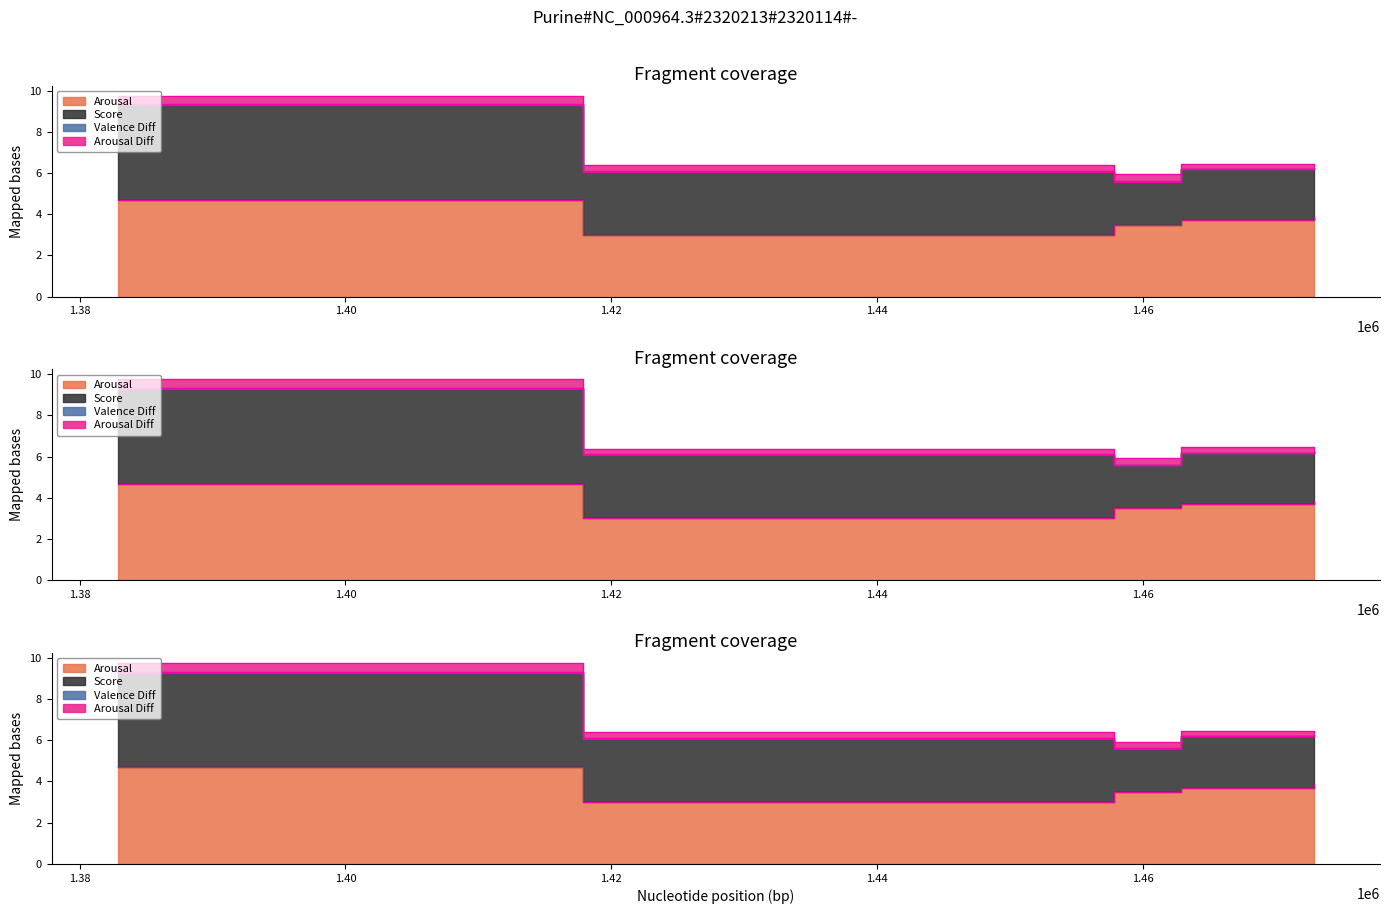

List the series in order of their peak value, lowest first.

Valence Diff, Arousal Diff, Score, Arousal